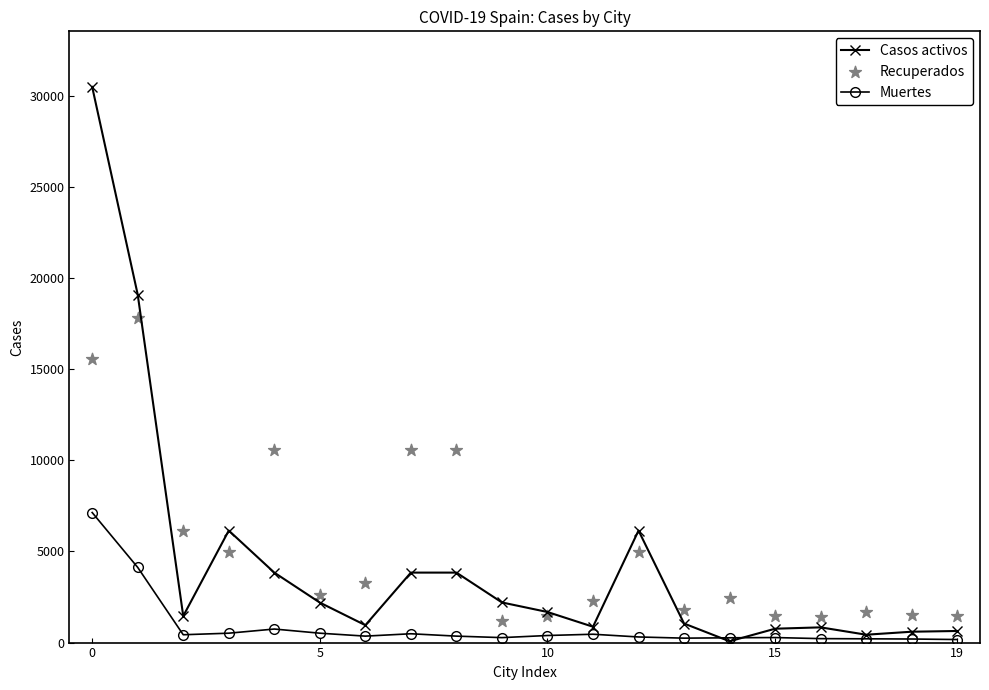

At how many categories does at least one series exceed 20214?

1